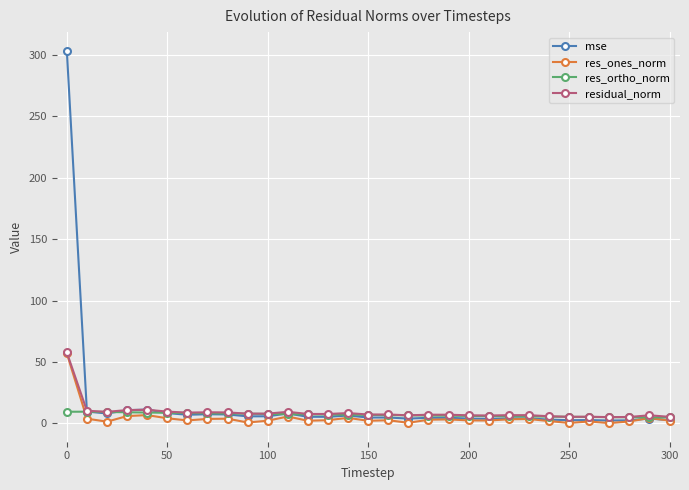

True or false: res_ones_norm has more than 1 interior local peaks.

True